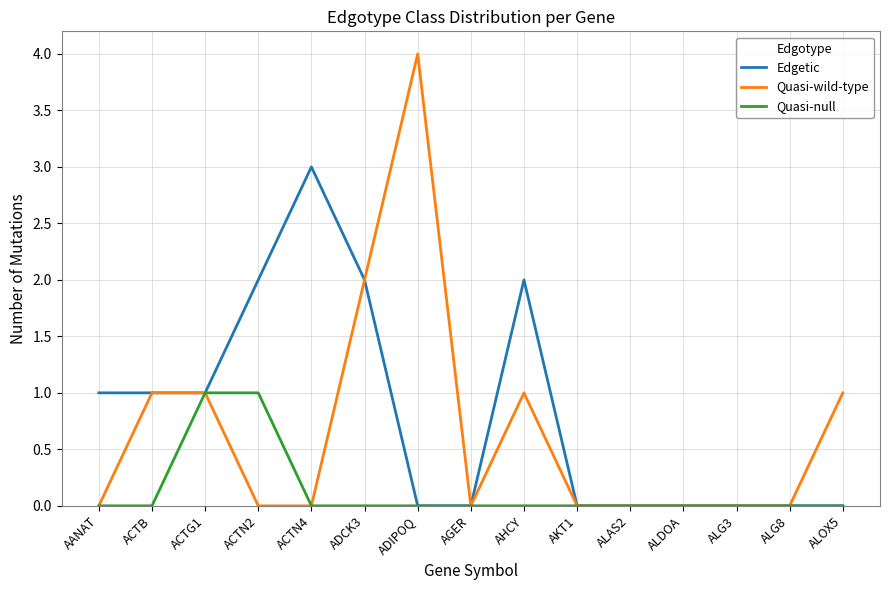

True or false: Quasi-wild-type has a value of 0 at AKT1.

True